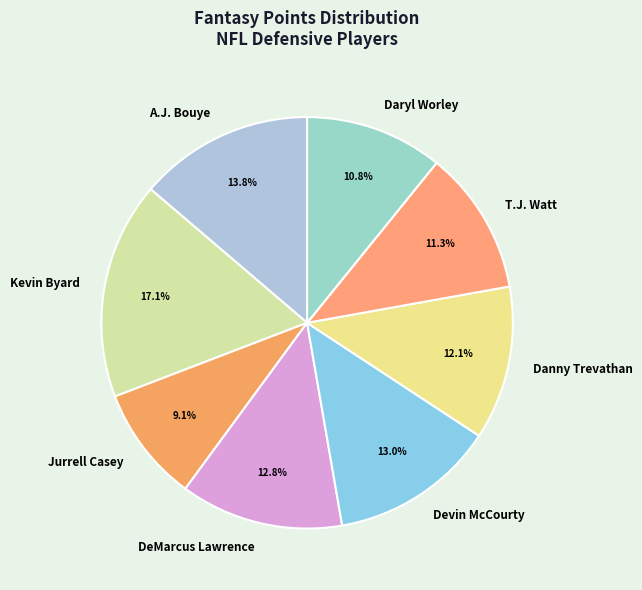

To the nearest percent, what percentage of the pie is Kevin Byard?

17%